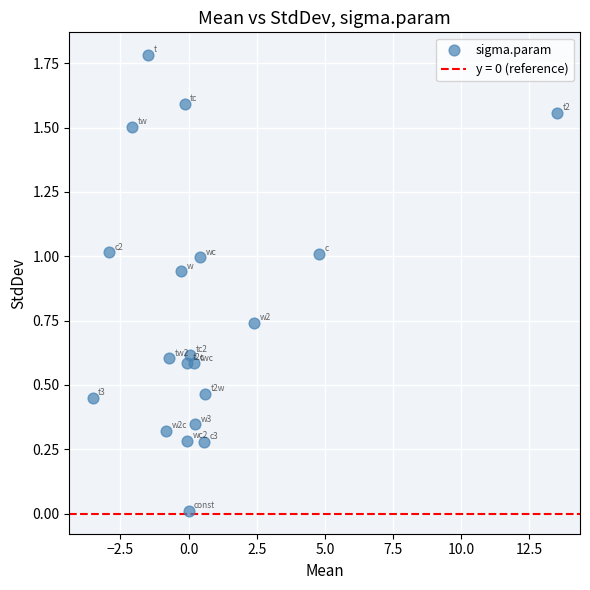

What is the range of Y values (max minus min)?

1.8